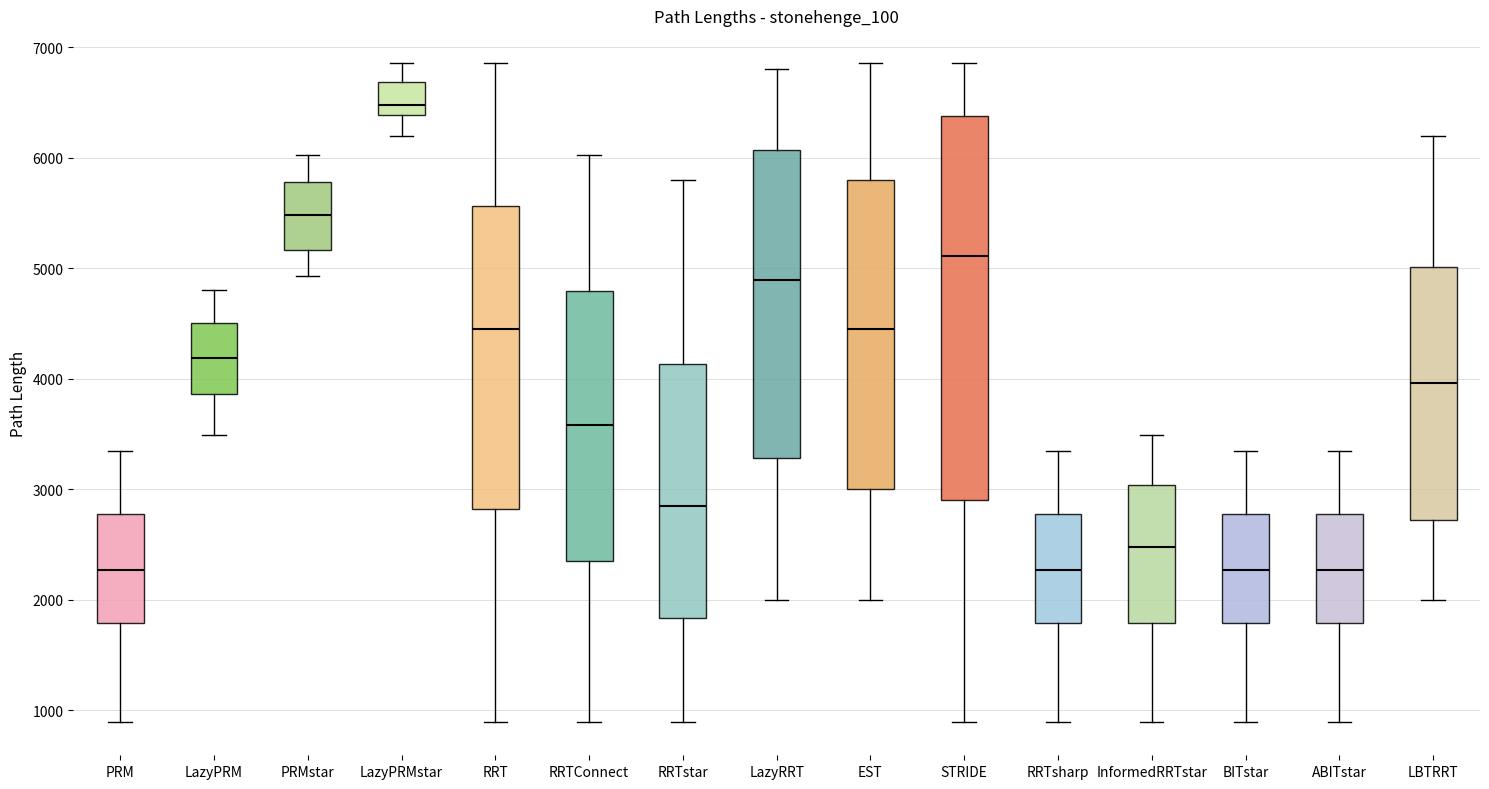

Where is the lower edge of the box for LazyRRT on the y-axis? The values are not printed on the chart, so give them approximately, as read against the axis.

3300